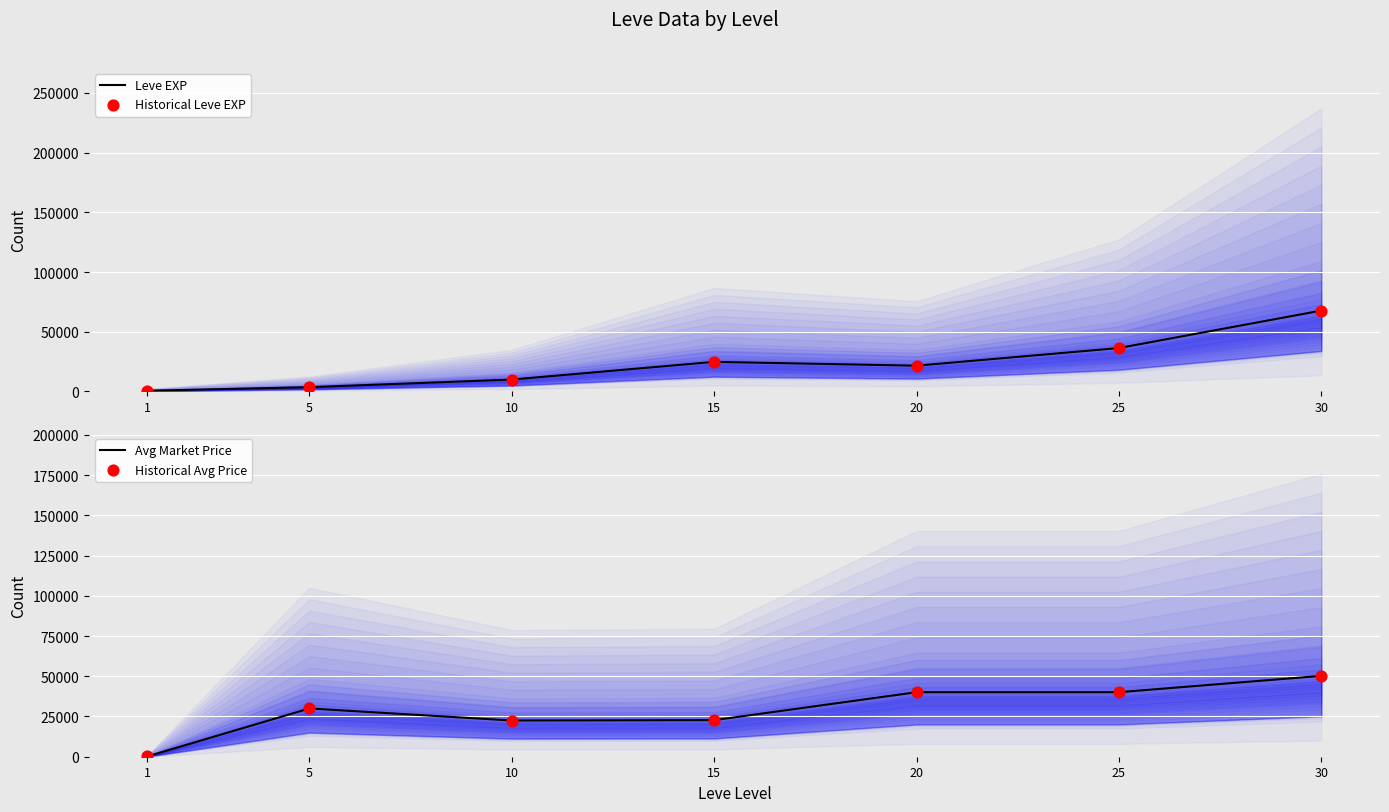

Which series has the largest total across all categories?

Avg Market Price